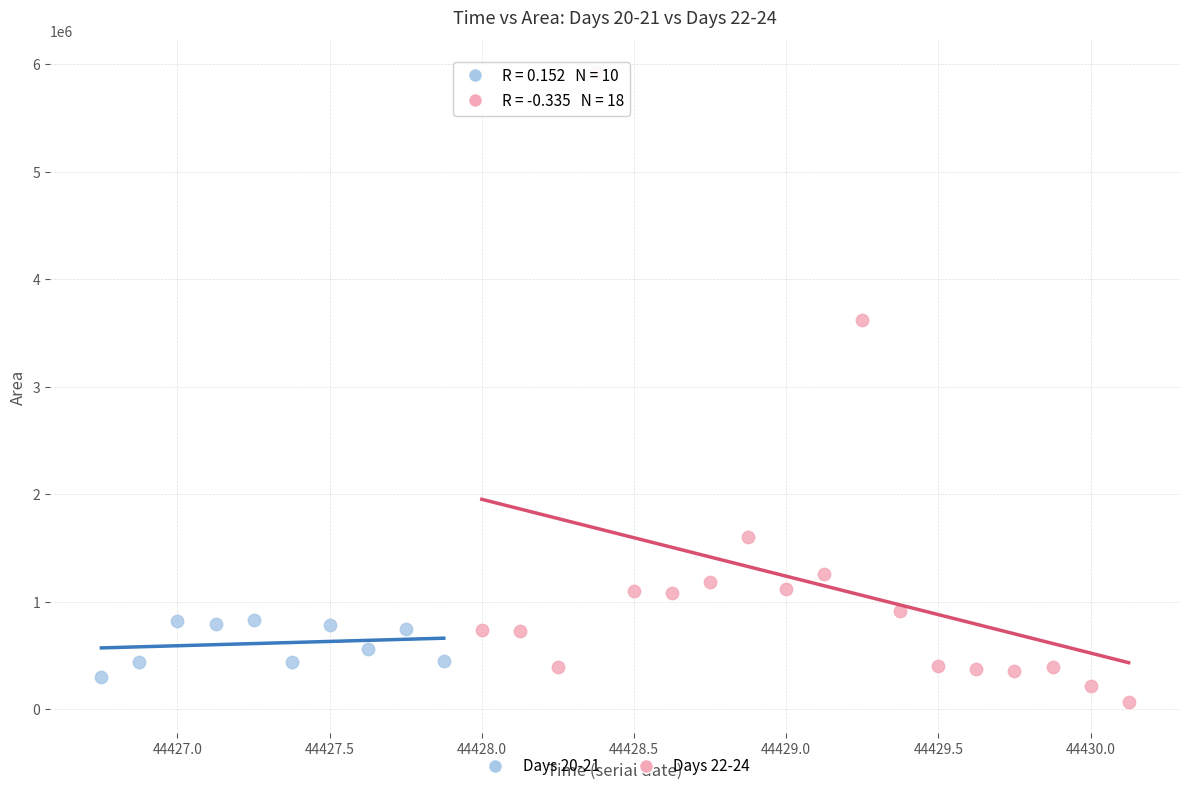

Which series reaches the maximum Y coordinate?

Days 22-24